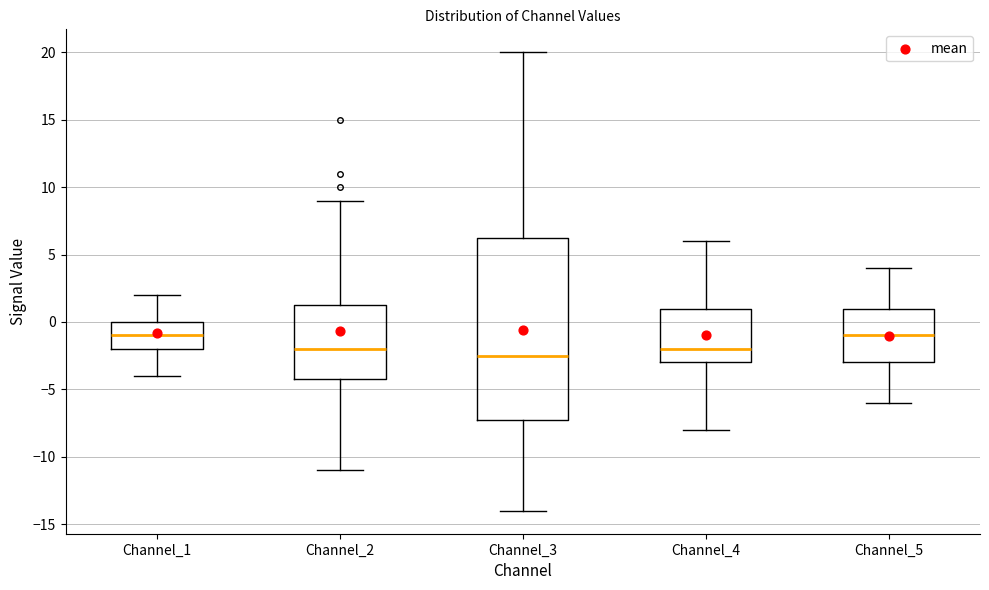

Reading left to right, read every box against the y-axis: the position of its median line, the range the box covers, and the ends of its whiskers. The values are not printed on the chart, so give them approximately, as read against the axis.

Channel_1: median -1.0, box -2.0 to 0.0, whiskers -4.0 to 2.0
Channel_2: median -2.0, box -4.0 to 1.5, whiskers -11.0 to 9.0
Channel_3: median -2.5, box -7.0 to 6.5, whiskers -14.0 to 20.0
Channel_4: median -2.0, box -3.0 to 1.0, whiskers -8.0 to 6.0
Channel_5: median -1.0, box -3.0 to 1.0, whiskers -6.0 to 4.0